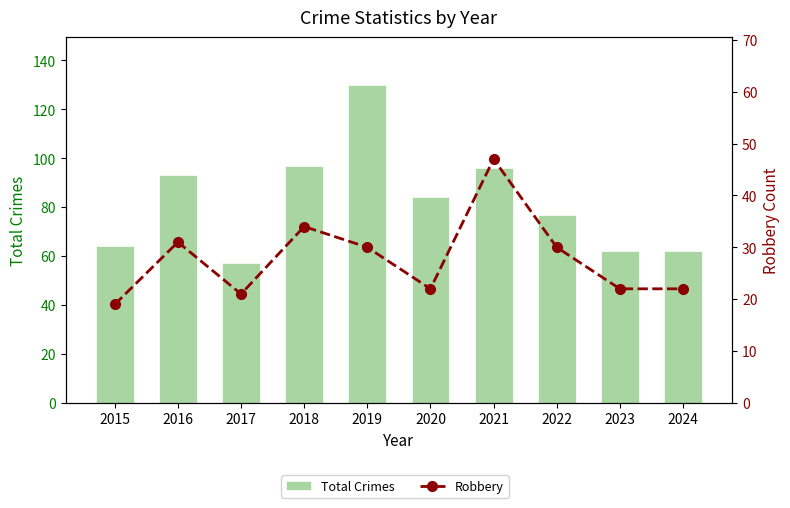

What is the value of the Total Crimes bar at the 9th from the left?

62